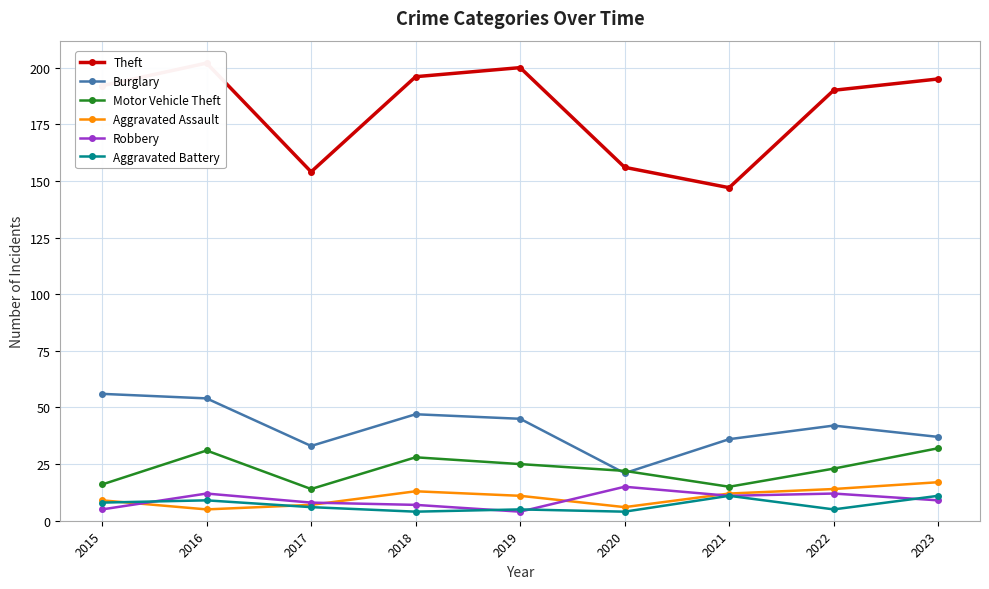

Where is the first local maximum for Burglary?

2018